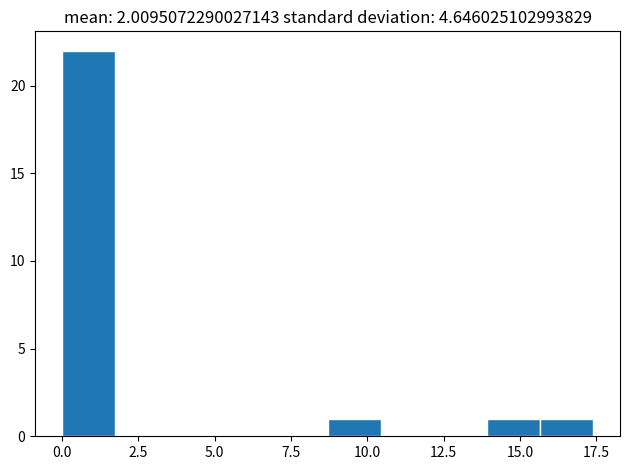

Read against the x-axis, roughly where is the centre of the tallest bar?

1.0